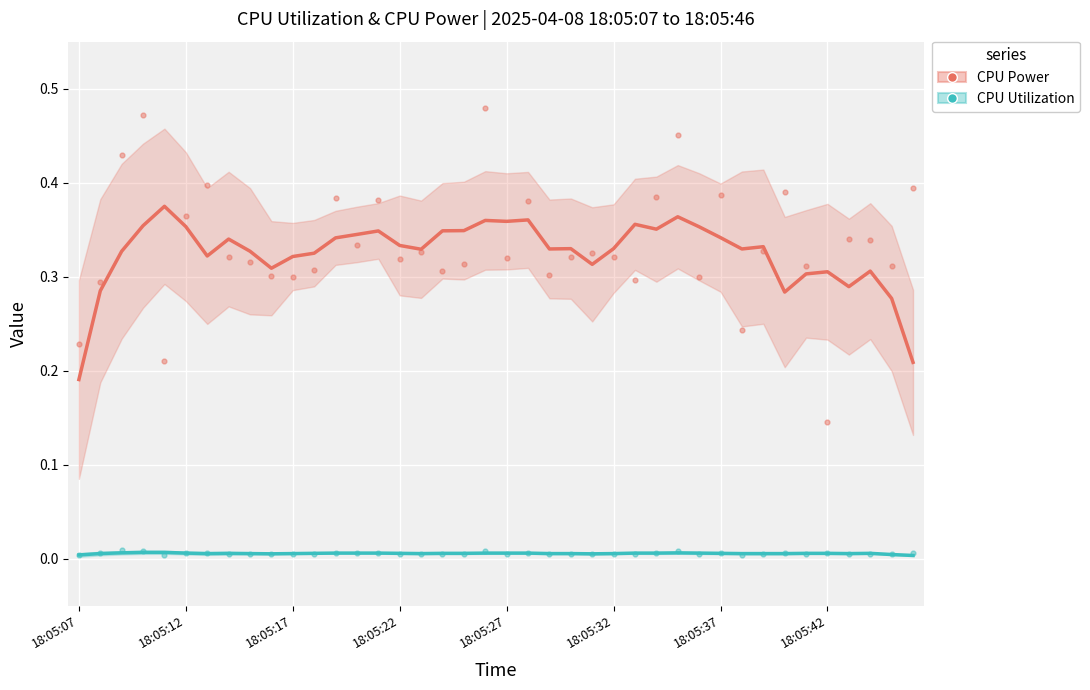

Which series has the largest total across all categories?

CPU Power